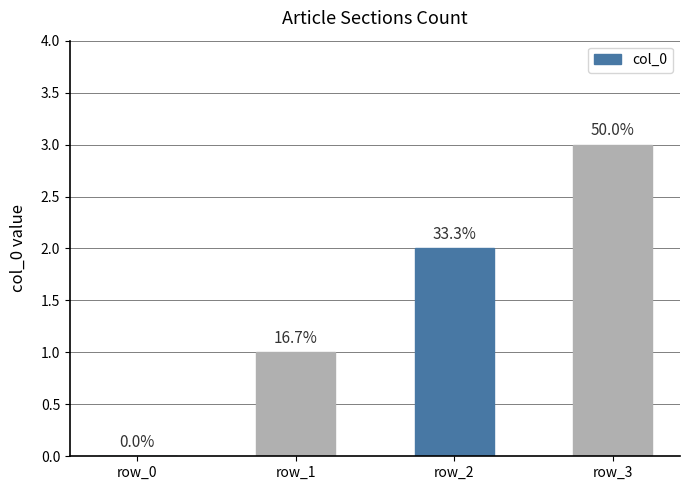

Are the bars horizontal?

No